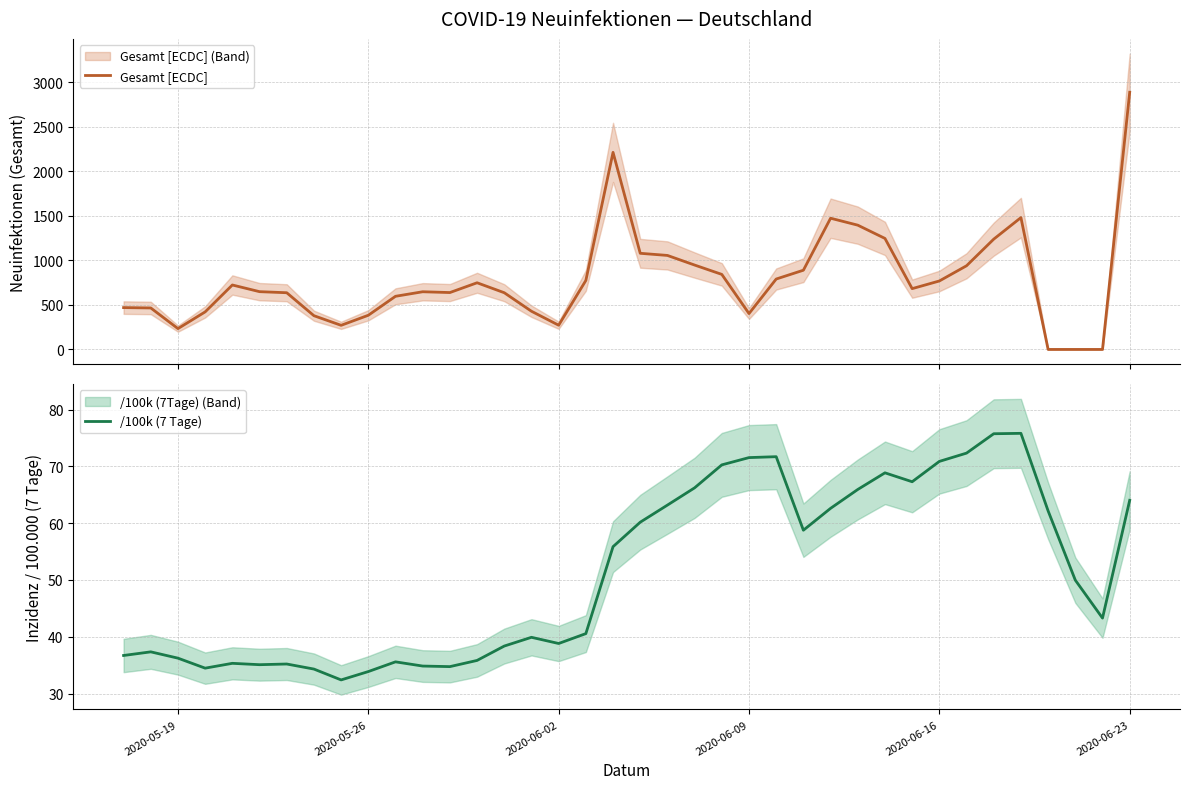

The value of /100k (7 Tage) at 2020-05-26 is 33.9. True or false?

True